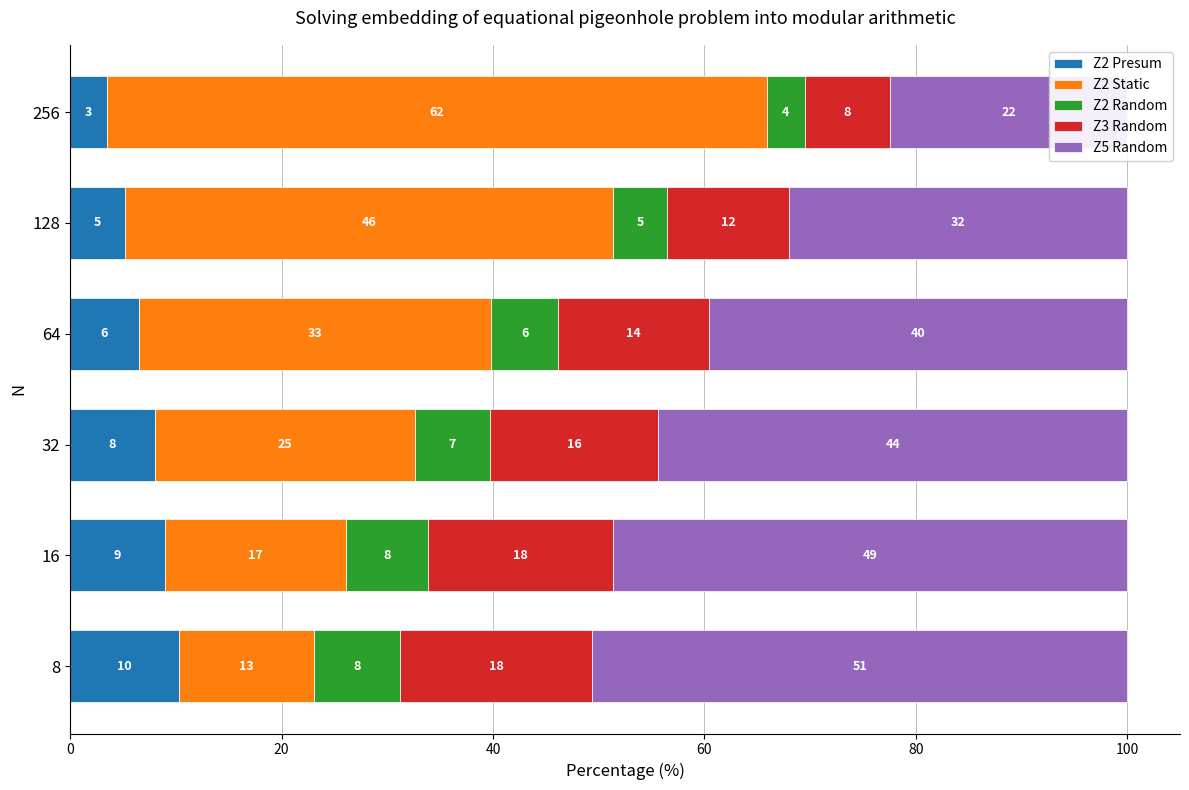

Reading right to left, what are all the values shown in this chart?

Z2 Presum: 100=3.5	80=5.2	60=6.5	40=8.0	20=9.0	0=10.3
Z2 Static: 100=62.4	80=46.2	60=33.4	40=24.6	20=17.1	0=12.8
Z2 Random: 100=3.6	80=5.1	60=6.3	40=7.1	20=7.8	0=8.1
Z3 Random: 100=8.1	80=11.5	60=14.2	40=16.0	20=17.5	0=18.2
Z5 Random: 100=22.4	80=32.0	60=39.6	40=44.3	20=48.6	0=50.6